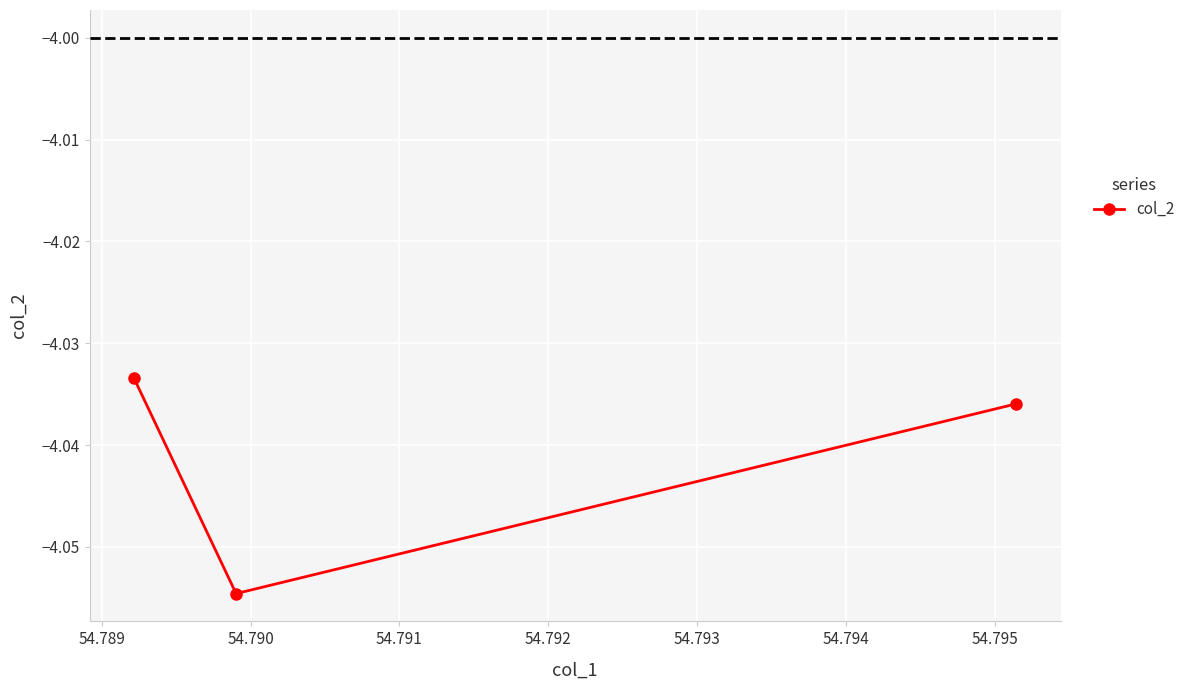

What is the sum of all values?

-12.1